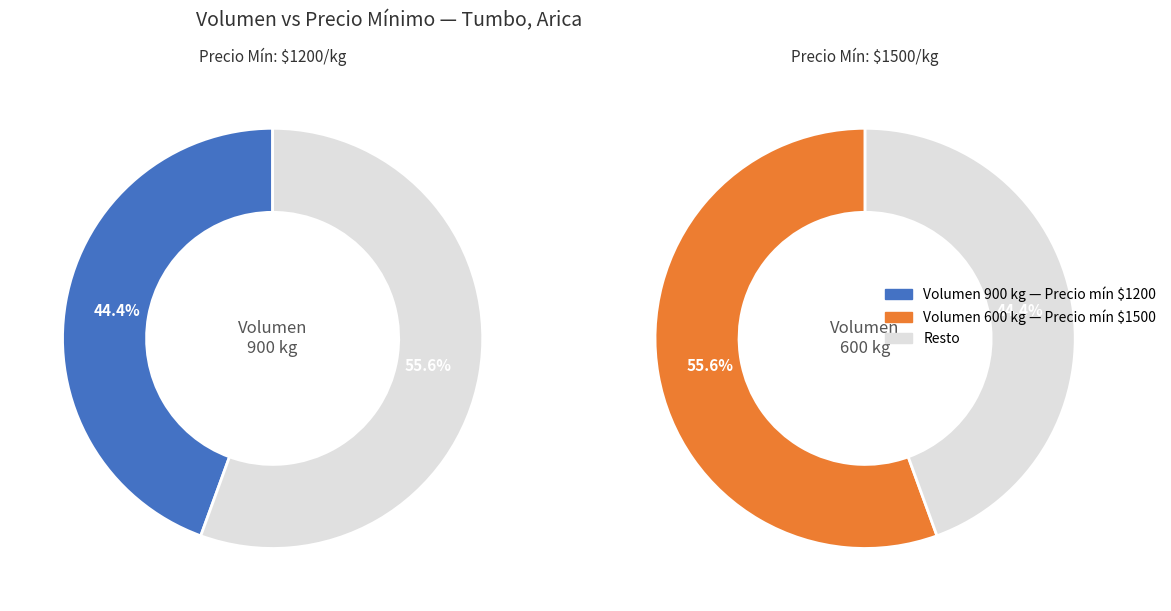

Is it true that 900 is 54% of the pie?

False